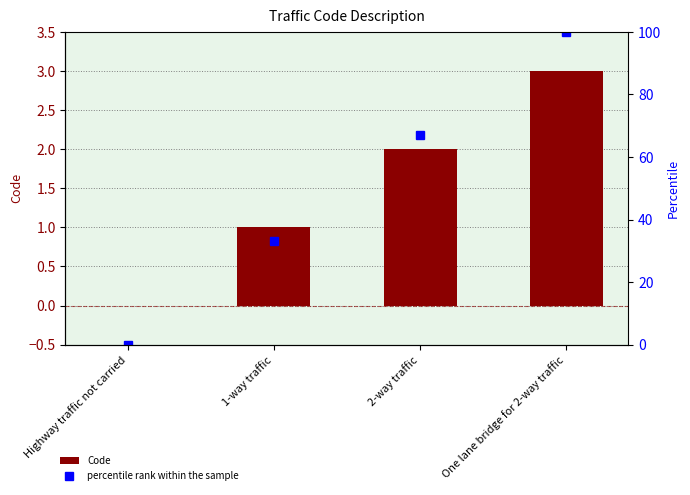

Reading left to right, transcribe all the data shown in this chart.

Code: Highway traffic not carried=0	1-way traffic=1	2-way traffic=2	One lane bridge for 2-way traffic=3
percentile rank within the sample: Highway traffic not carried=0	1-way traffic=33	2-way traffic=67	One lane bridge for 2-way traffic=100